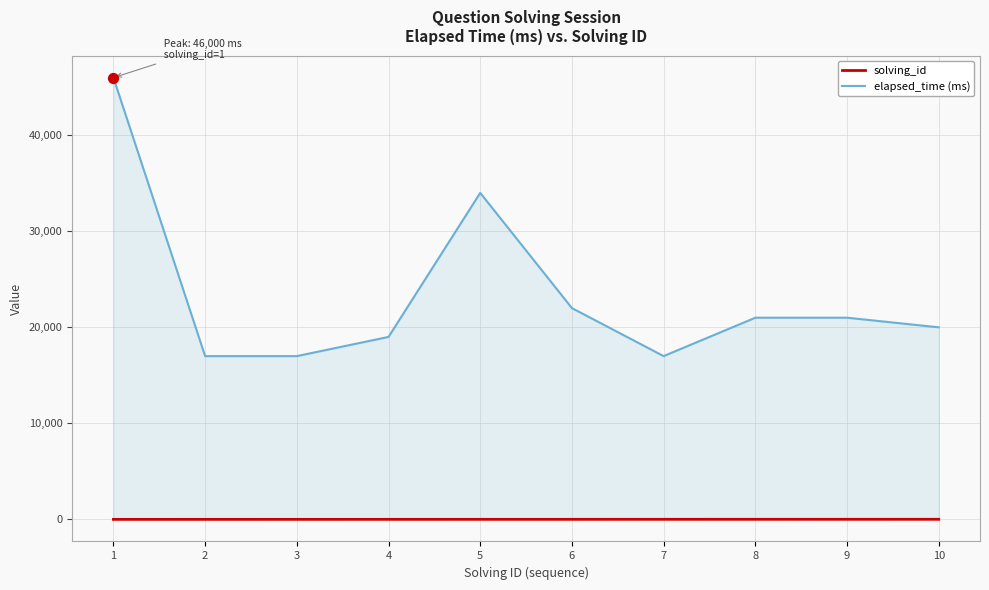

At which category is the sum across all series the highest?

1